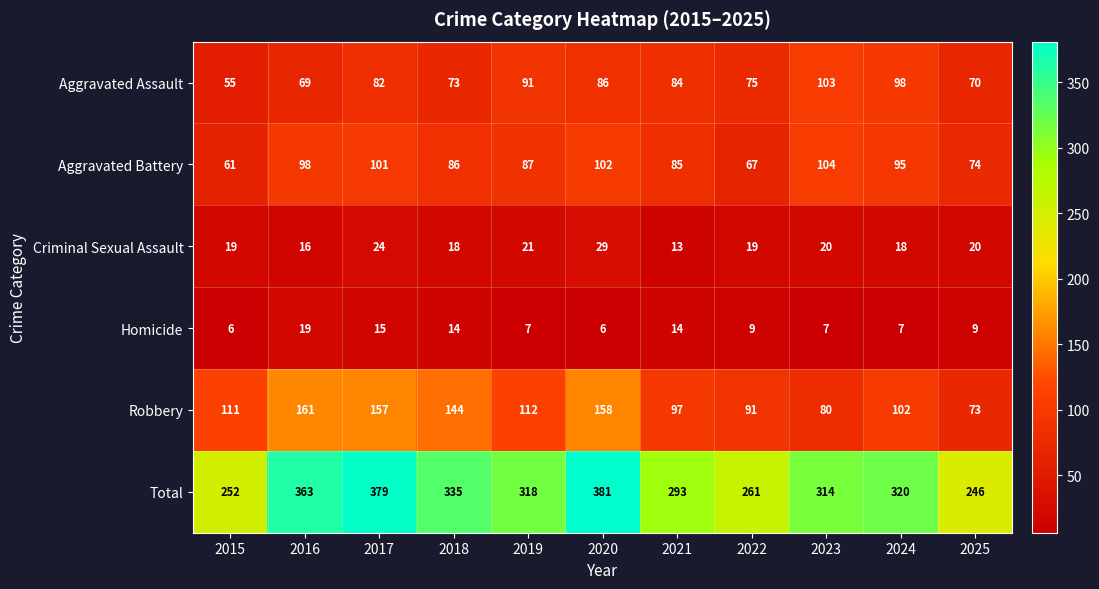

Which series has the largest range (max minus min)?

Total